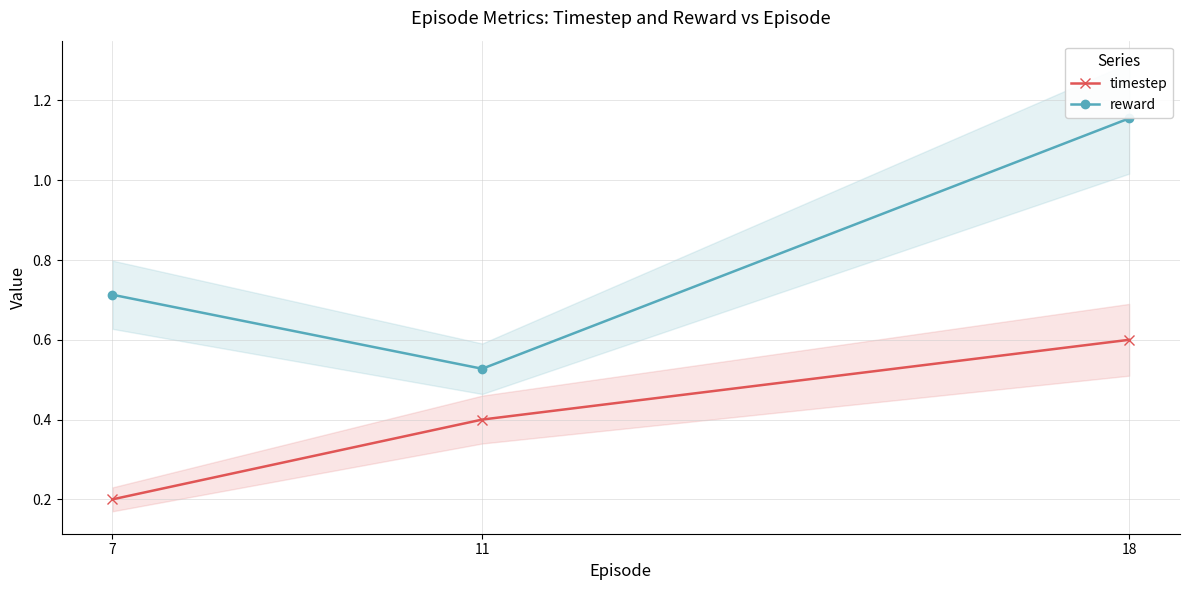

What is the smallest value displayed?

0.2